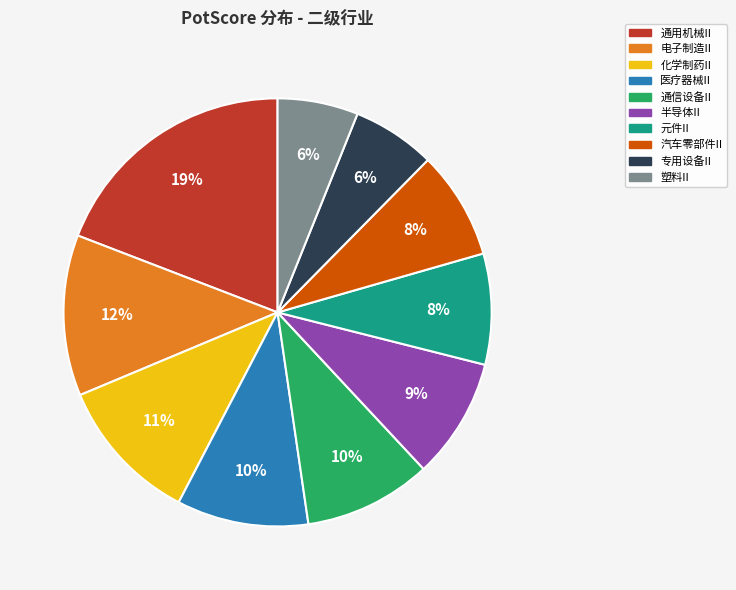

What percentage is the 化学制药II slice, to the nearest percent?

11%